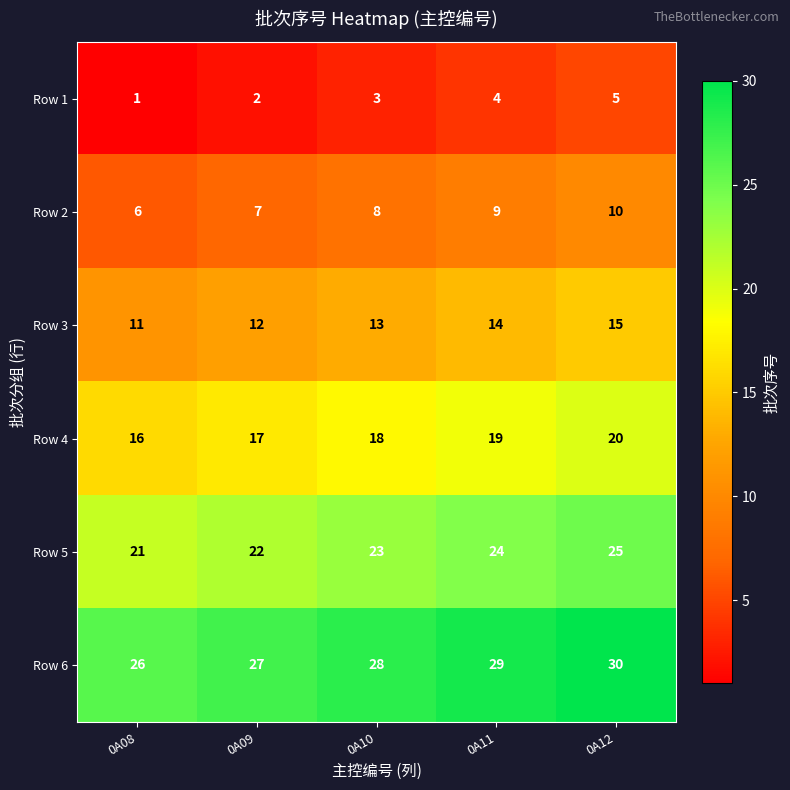

What is the sum of the Row 4 values at 0A09 and 0A12?

37